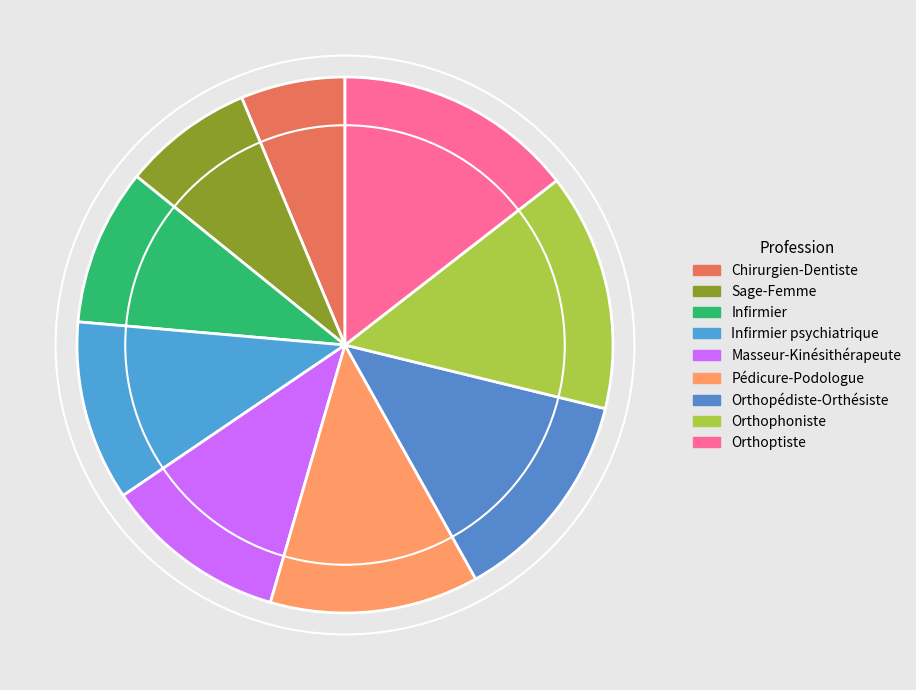

Does Infirmier account for over 50% of the chart?

No